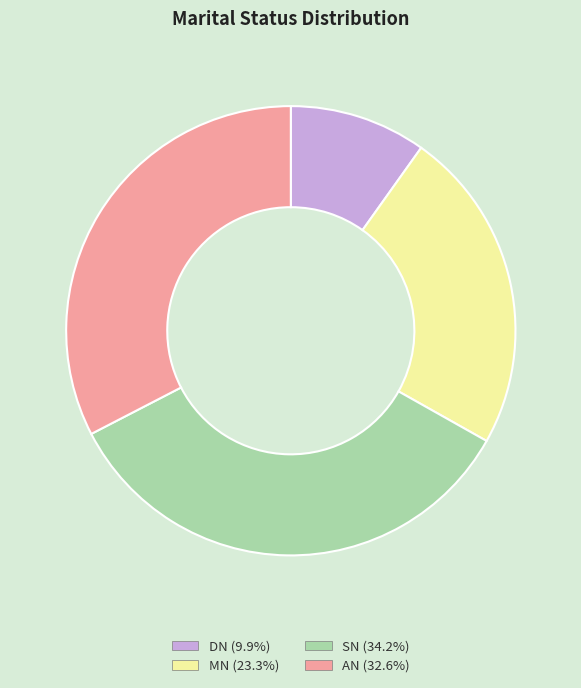

The MN slice represents 23% of the pie. True or false?

True